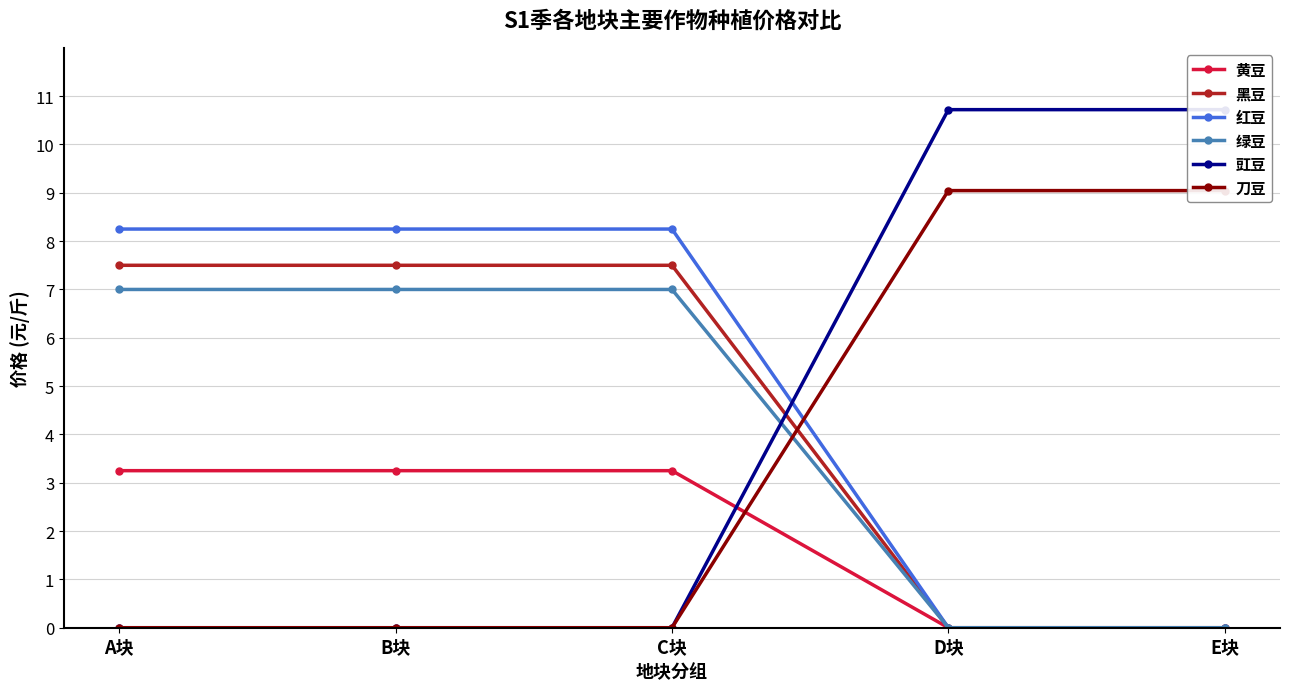

Reading left to right, extract all data points from this chart.

黄豆: A块=3.2	B块=3.2	C块=3.2	D块=0.0	E块=0.0
黑豆: A块=7.5	B块=7.5	C块=7.5	D块=0.0	E块=0.0
红豆: A块=8.2	B块=8.2	C块=8.2	D块=0.0	E块=0.0
绿豆: A块=7.0	B块=7.0	C块=7.0	D块=0.0	E块=0.0
豇豆: A块=0.0	B块=0.0	C块=0.0	D块=10.7	E块=10.7
刀豆: A块=0.0	B块=0.0	C块=0.0	D块=9.0	E块=9.0